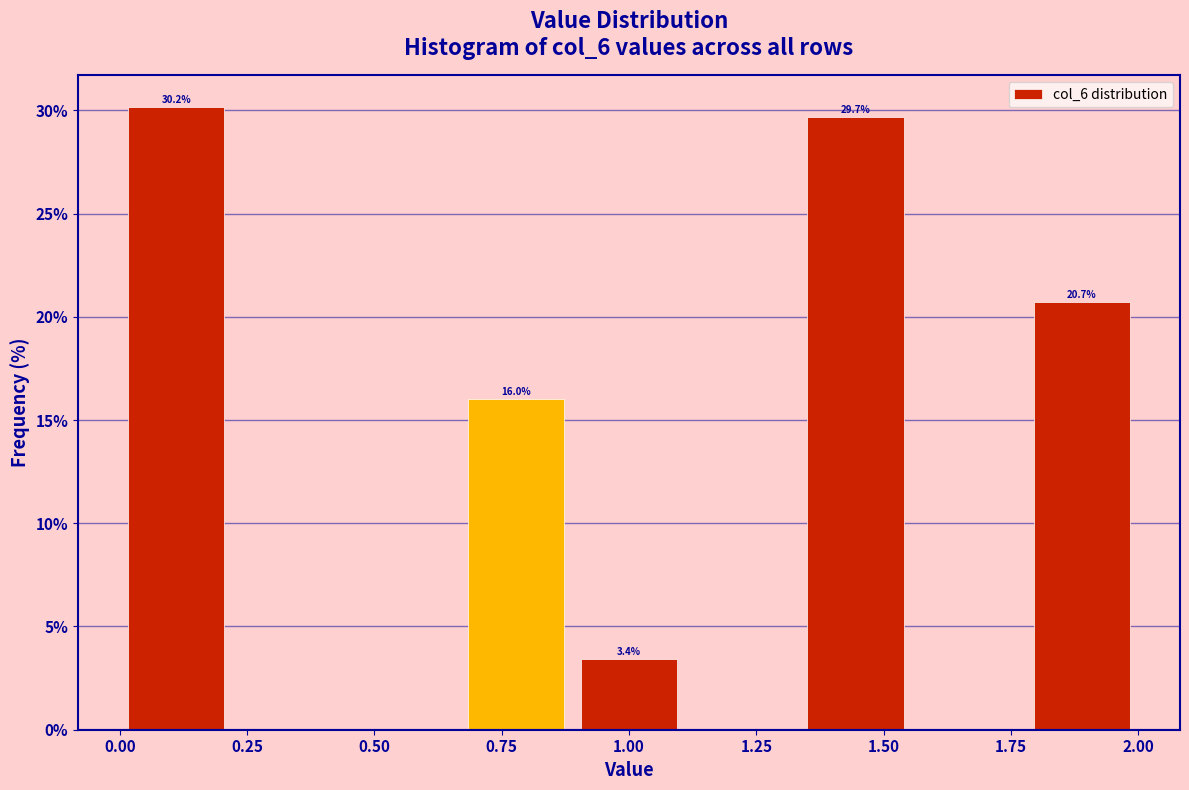

Over which range of the x-axis is the bar tallest?

0.00 to 0.20